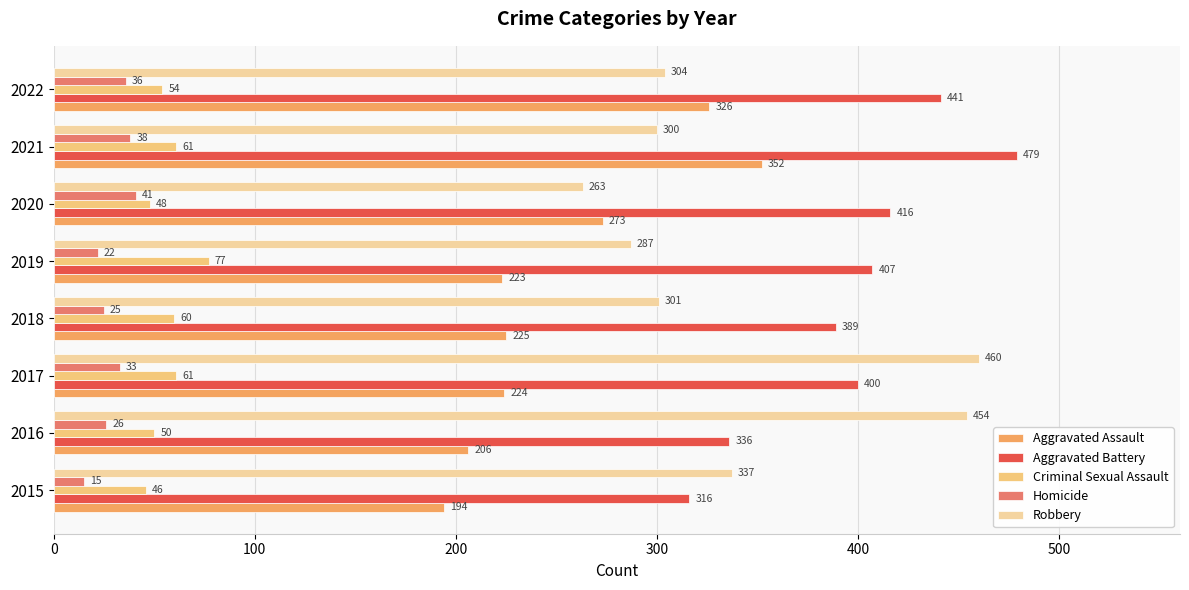

What is the difference between the maximum and minimum values in the Criminal Sexual Assault series?

31